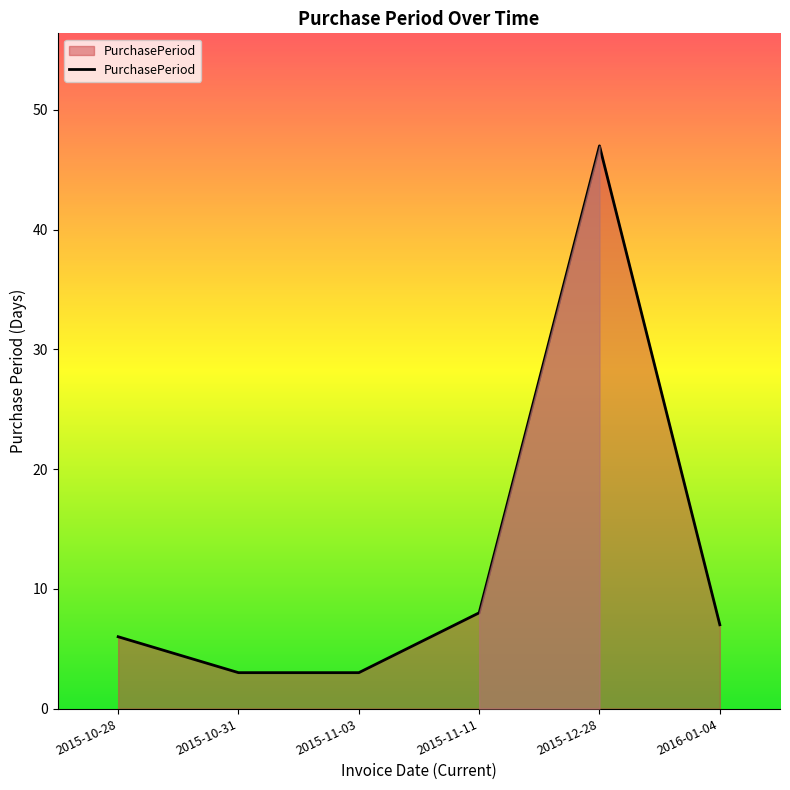

Does the chart have visible grid lines?

No